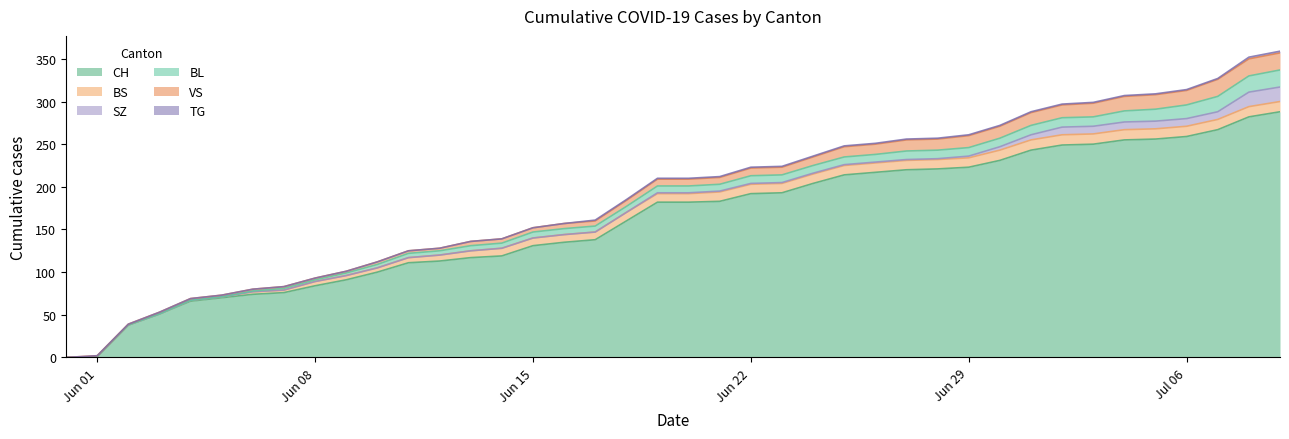

What is the value of the BS point at the 9th from the left?

5